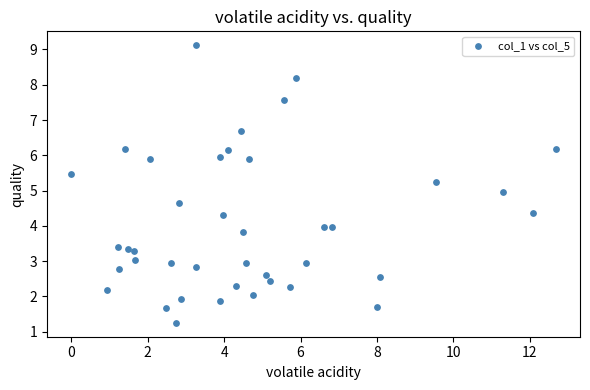

What is the range of X values (max minus min)?

12.7